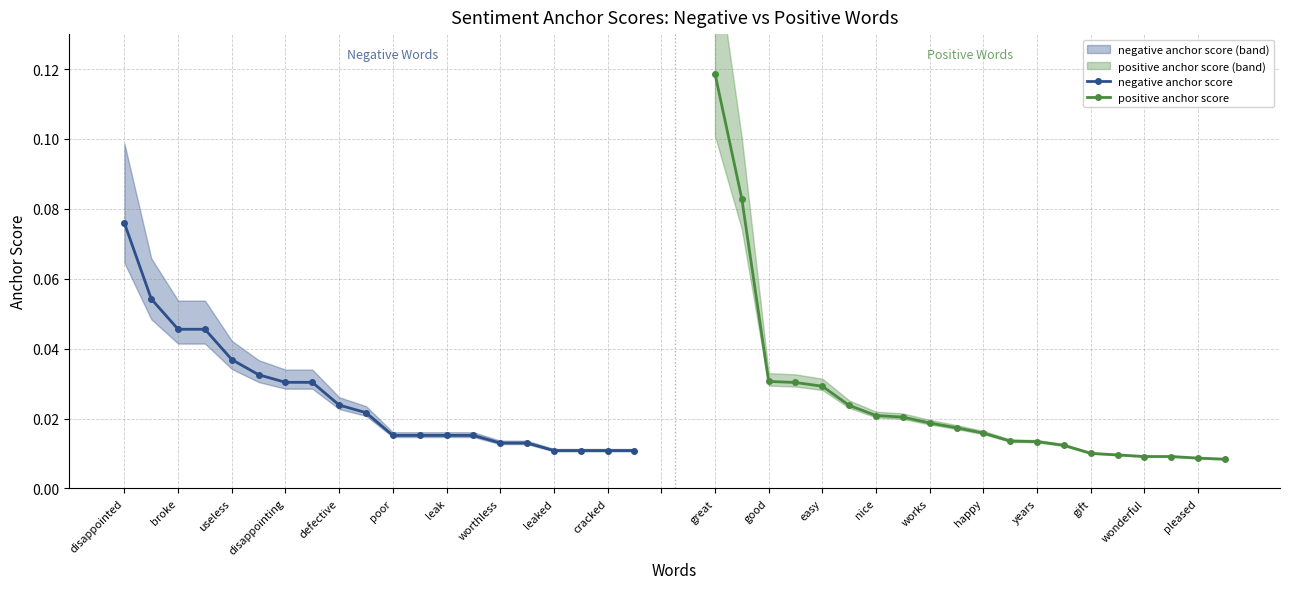

Count the negative anchor score values in the range 0 to 1.

20